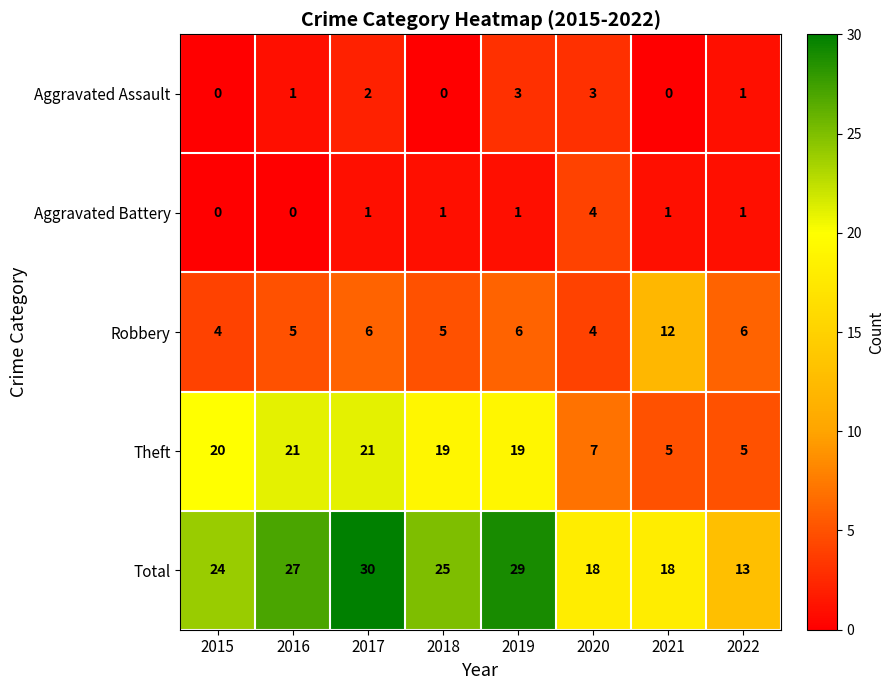

The Aggravated Assault series shows 1 at 2022. True or false?

True